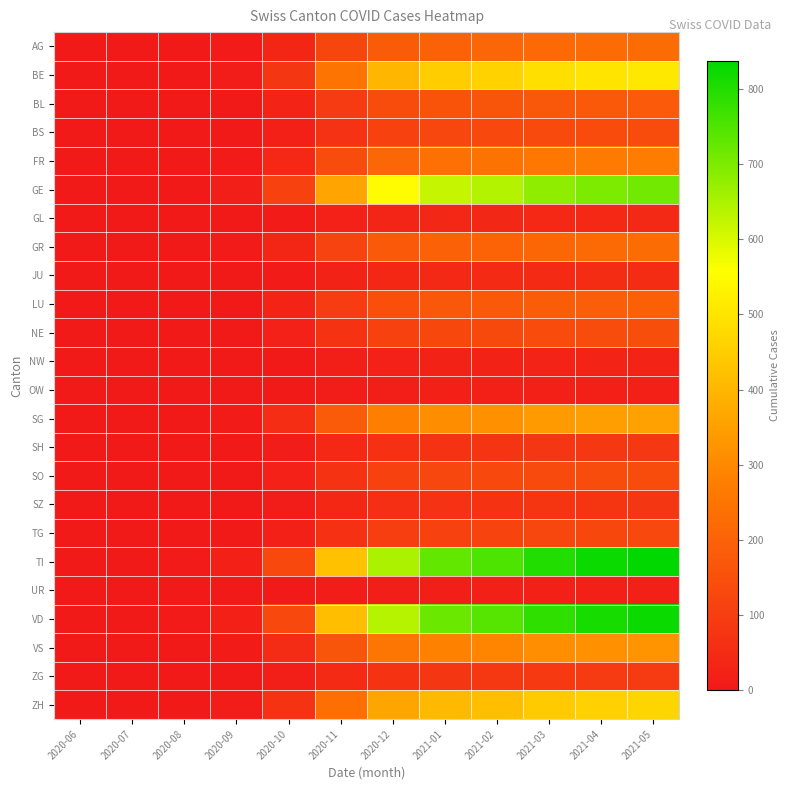

Which has a higher value, 2020-08 or 2020-06?

2020-08